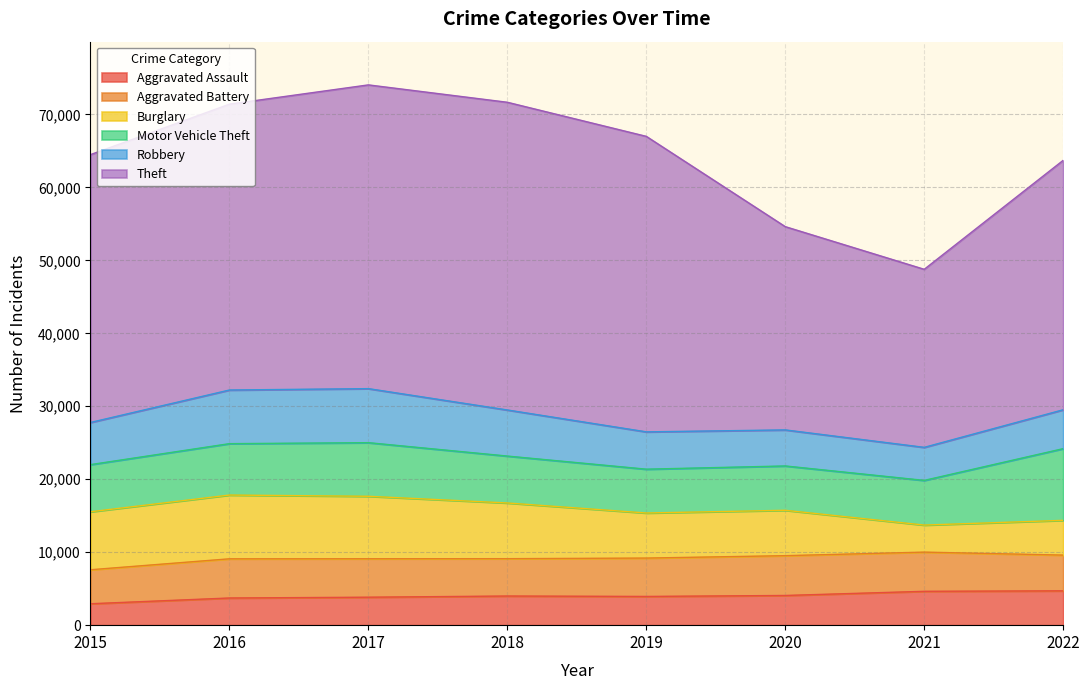

Reading left to right, list all the values displayed in this chart.

Aggravated Assault: 2936	3724	3833	3994	3938	4070	4640	4708
Aggravated Battery: 4659	5371	5273	5120	5259	5456	5372	4896
Burglary: 7947	8740	8560	7635	6178	6219	3708	4764
Motor Vehicle Theft: 6463	7044	7349	6429	6006	6077	6122	9827
Robbery: 5778	7353	7406	6317	5115	4941	4530	5330
Theft: 36712	39180	41633	42177	40503	27860	24405	34189